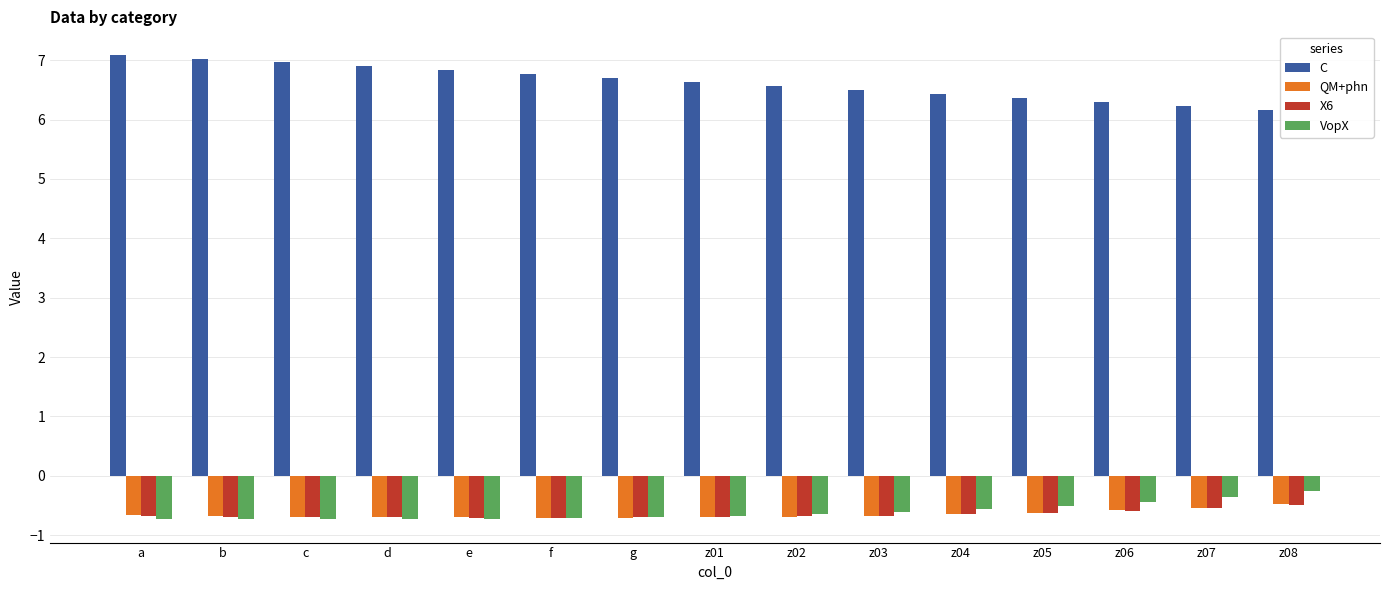

Between c and z07, which series saw the biggest shift?

C